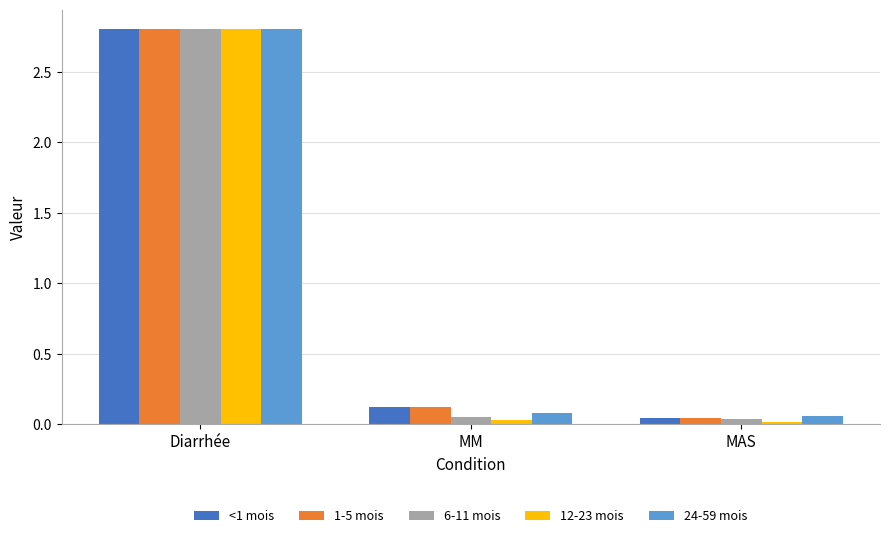

What is the difference between the maximum and minimum values in the 12-23 mois series?

2.8